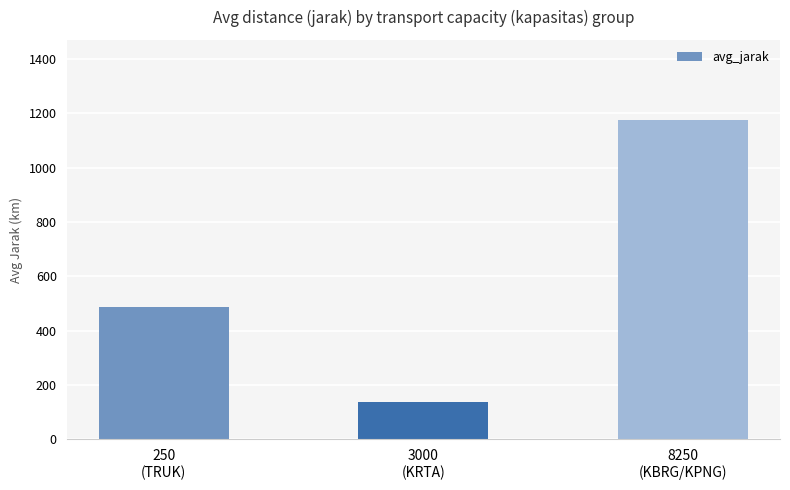

List the labels in order of value, smallest first.

3000
(KRTA), 250
(TRUK), 8250
(KBRG/KPNG)